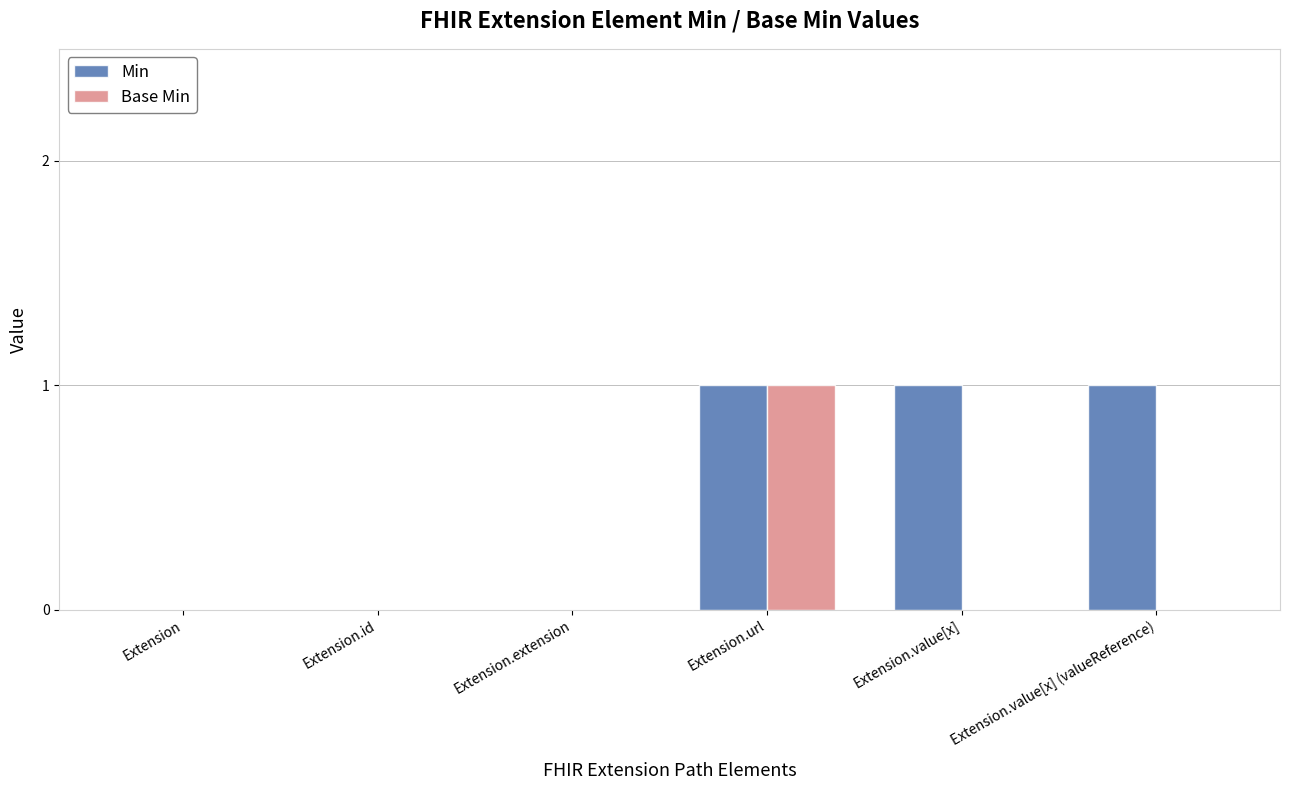

Reading right to left, transcribe all the data shown in this chart.

Min: Extension.value[x] (valueReference)=1	Extension.value[x]=1	Extension.url=1	Extension.extension=0	Extension.id=0	Extension=0
Base Min: Extension.value[x] (valueReference)=0	Extension.value[x]=0	Extension.url=1	Extension.extension=0	Extension.id=0	Extension=0